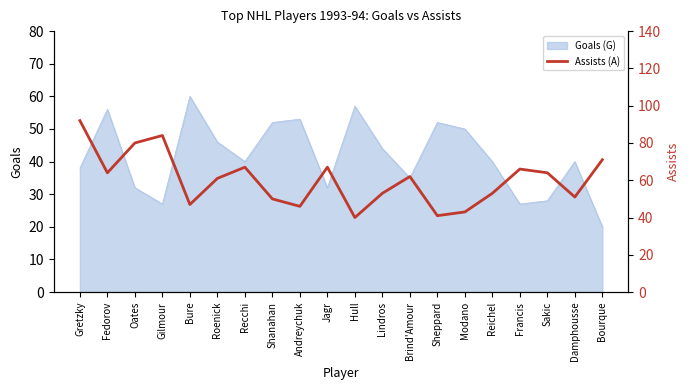

Which category has the lowest value in the Goals (G) series?

Bourque